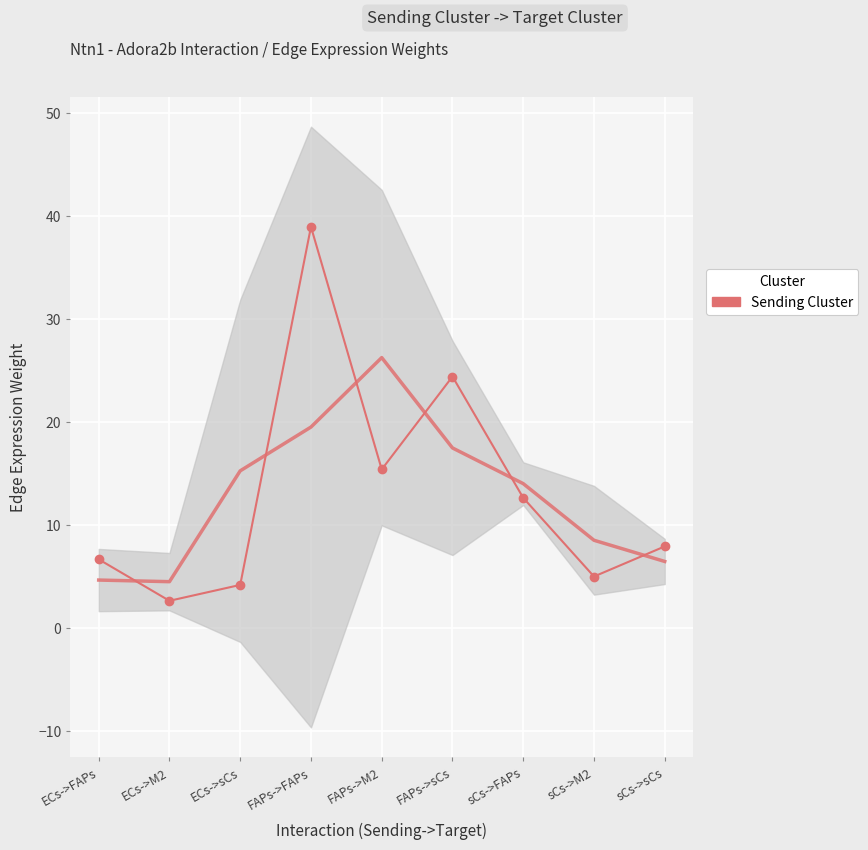

True or false: there are more than 2 points higher than both neighbors.

False